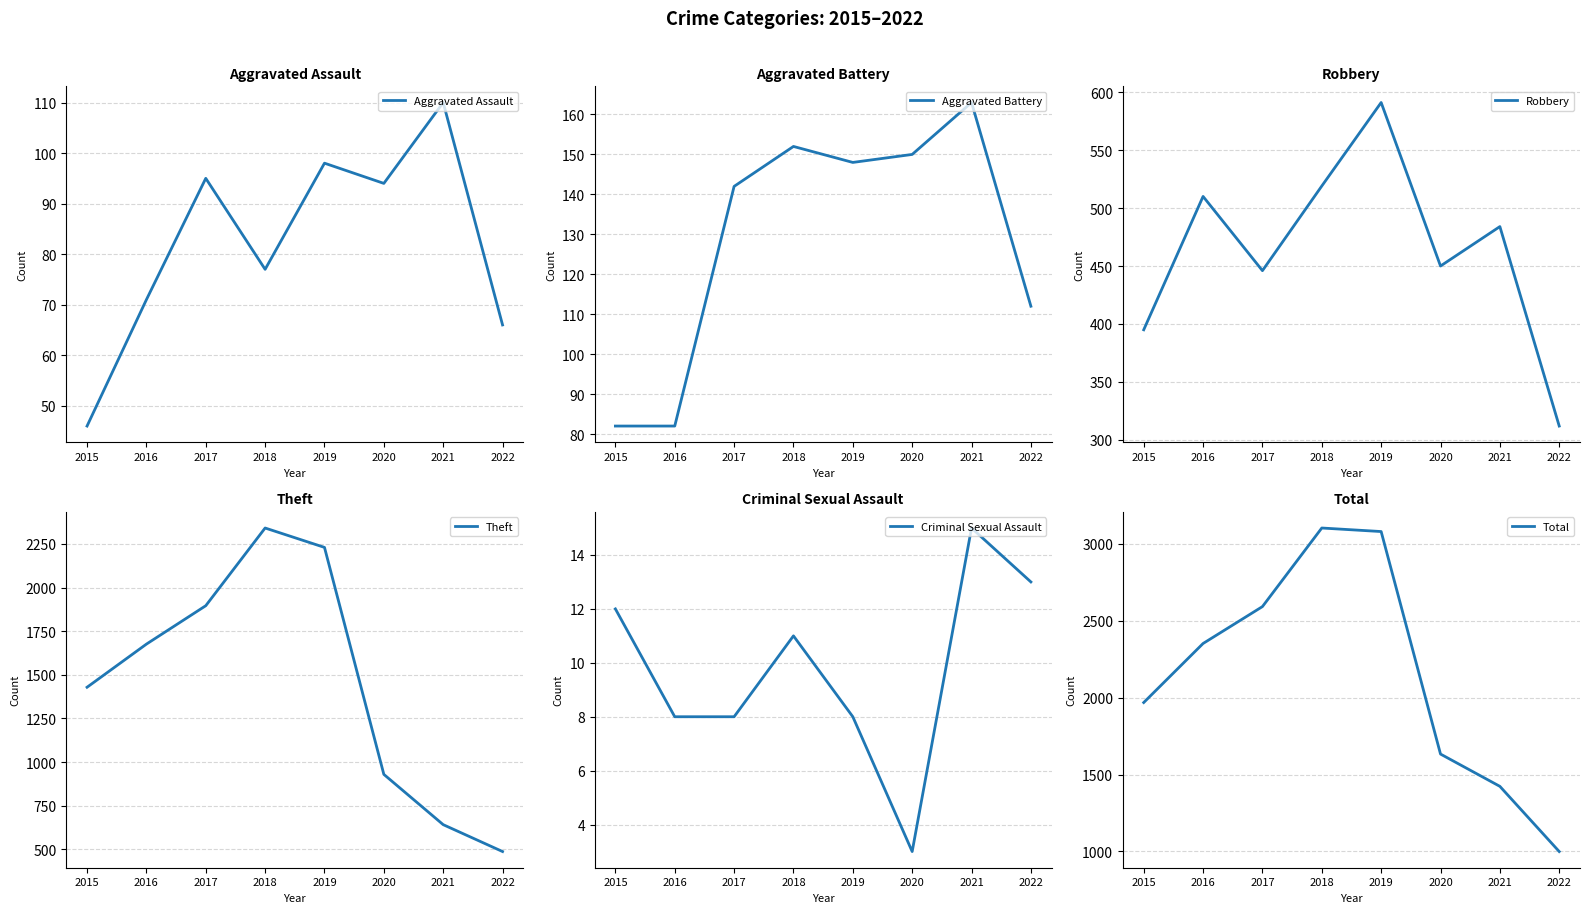

At which category is the sum across all series the highest?

2018